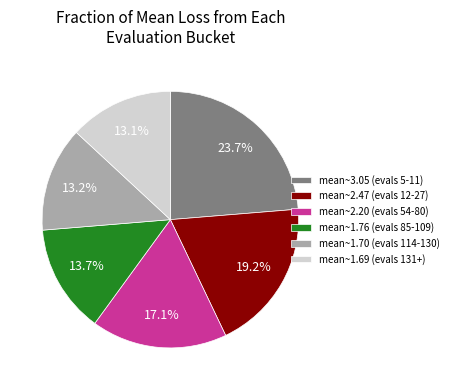

Which slice is the largest?

mean~3.05 (evals 5-11)